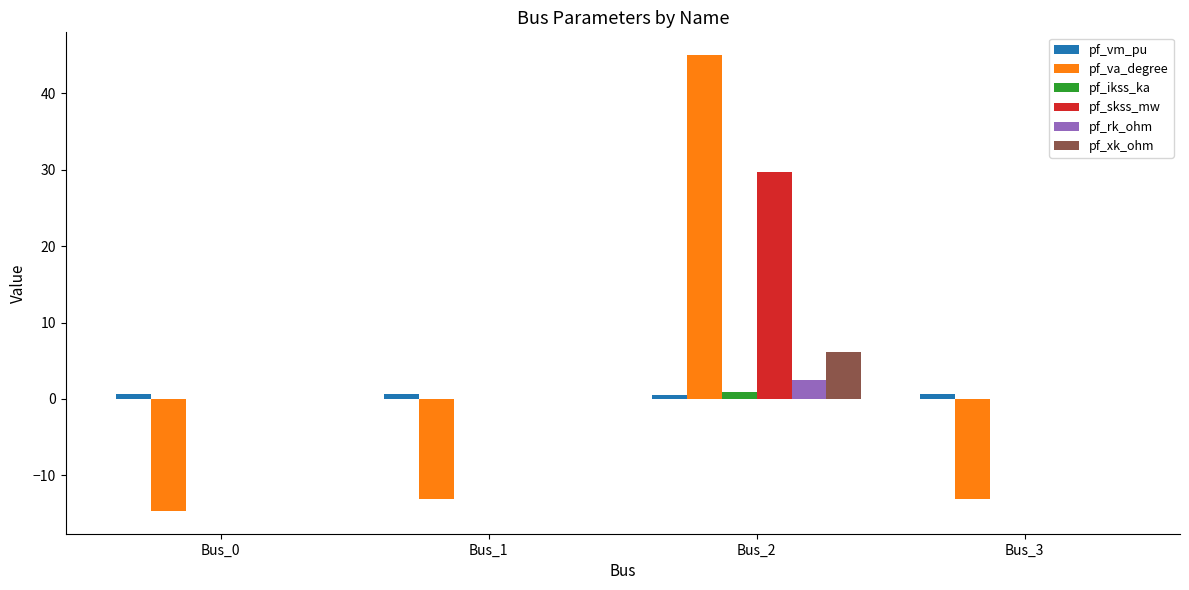

What is the difference between the pf_xk_ohm values at Bus_2 and Bus_0?

6.2